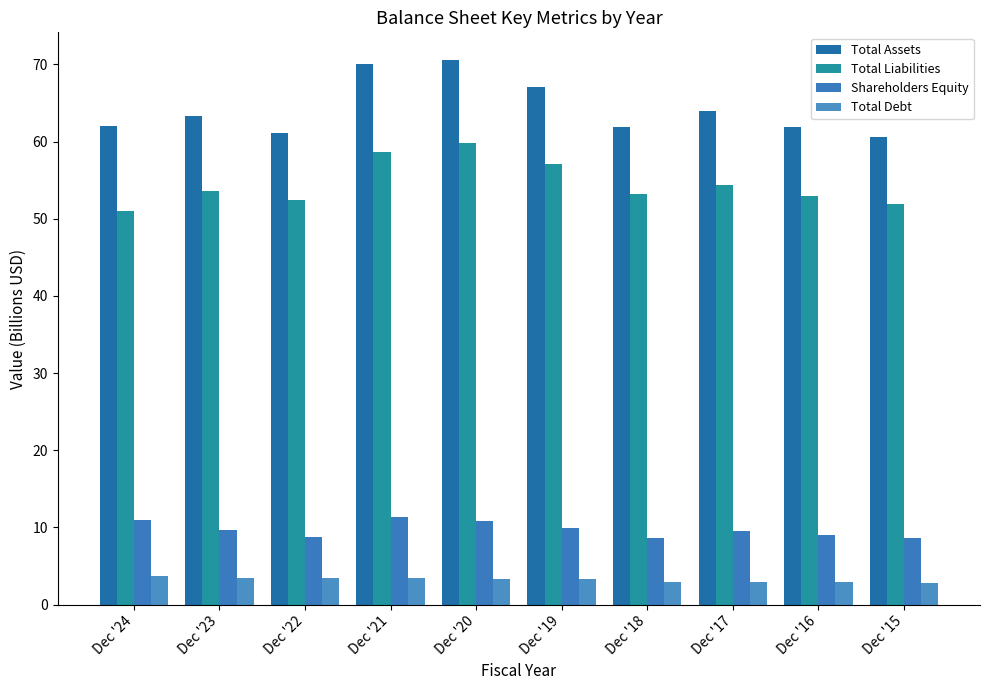

Does the chart contain any negative values?

No